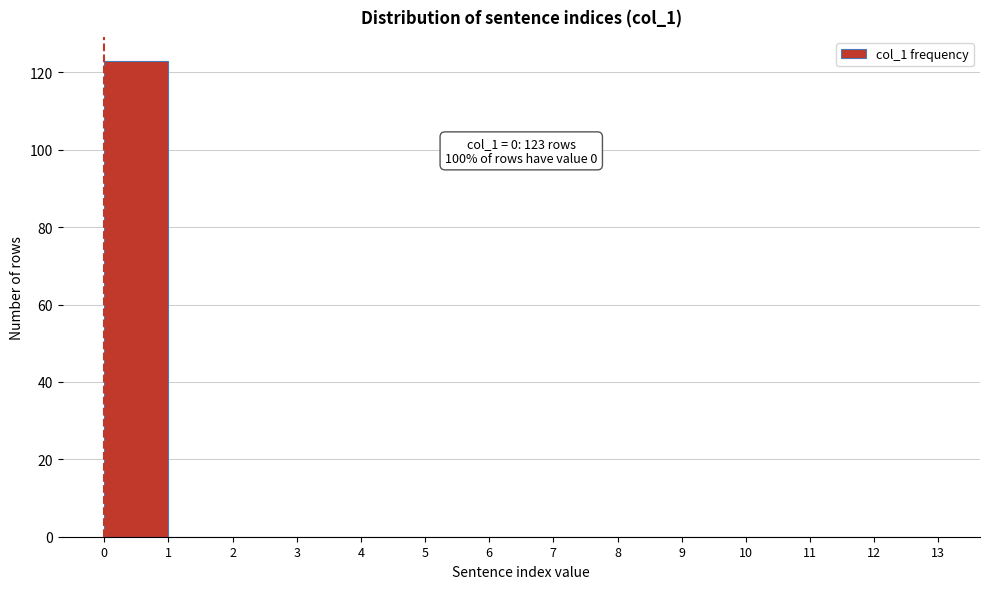

Which range on the x-axis has the tallest bar?

0 to 1